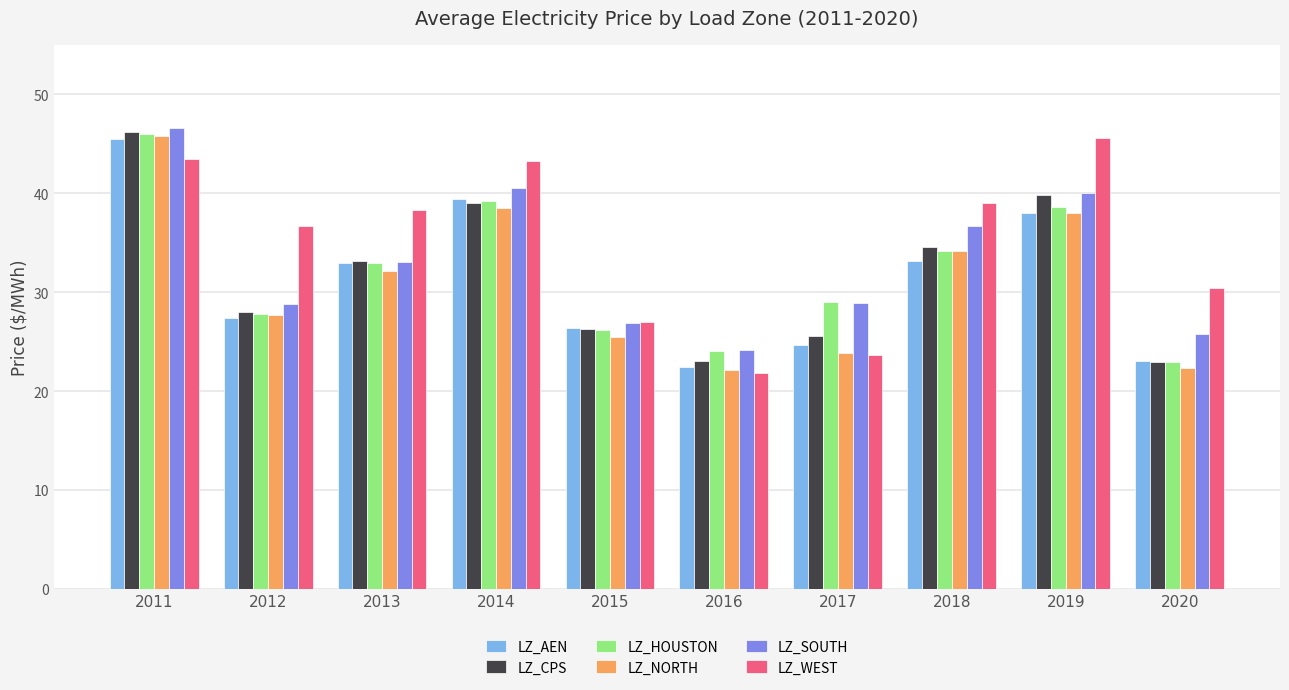

Between 2011 and 2020, which series saw the biggest shift?

LZ_NORTH